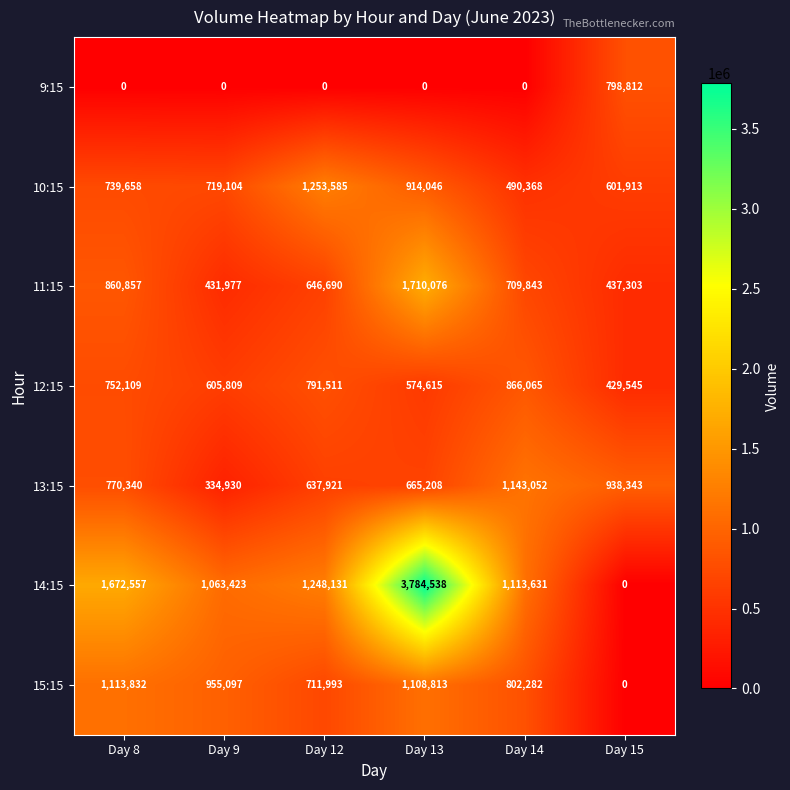

How many series are shown in this chart?

7